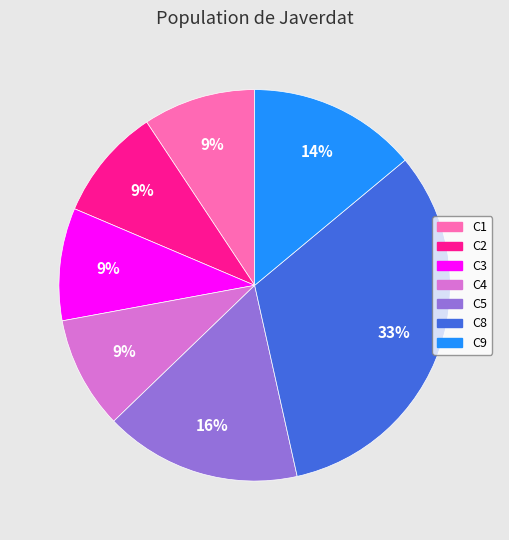

What is the largest slice in the pie chart?

C8